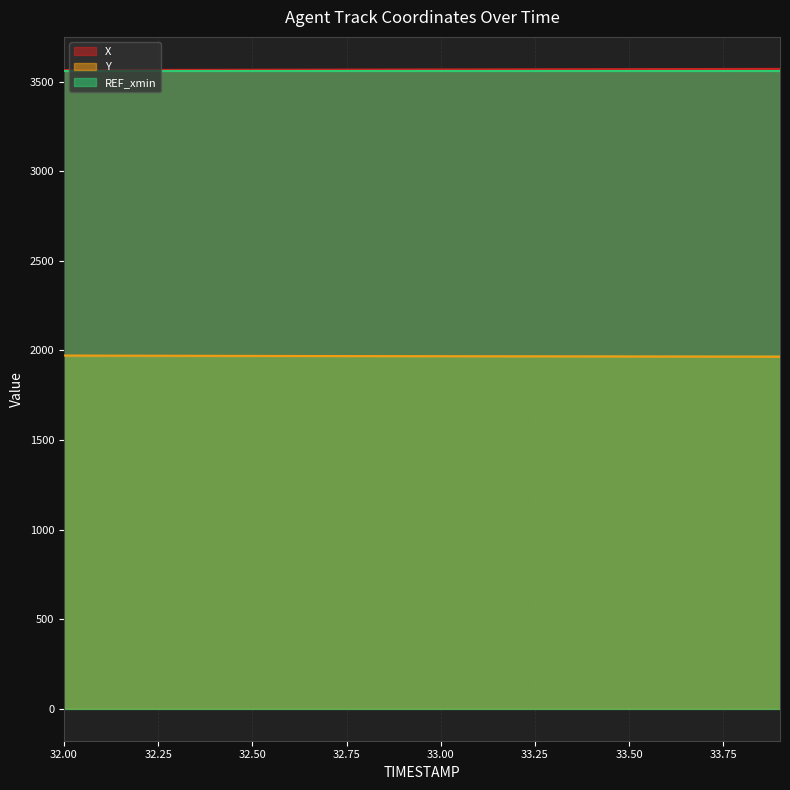

How many data points in X are above 3568?

11